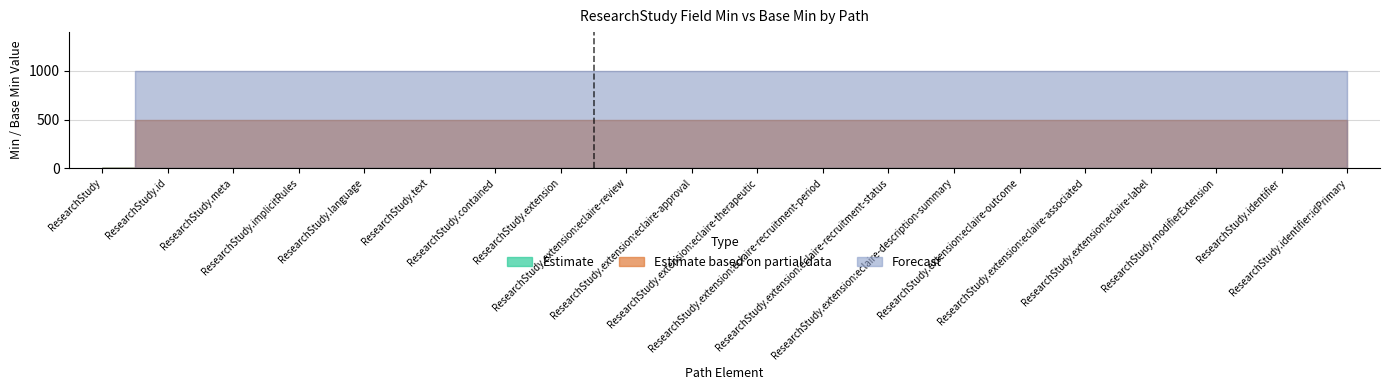

Where is Forecast nearest to the value 0?

ResearchStudy